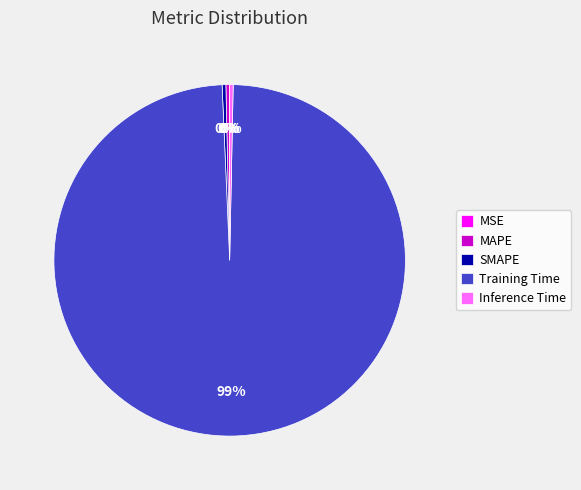

Is it true that SMAPE is 15% of the pie?

False